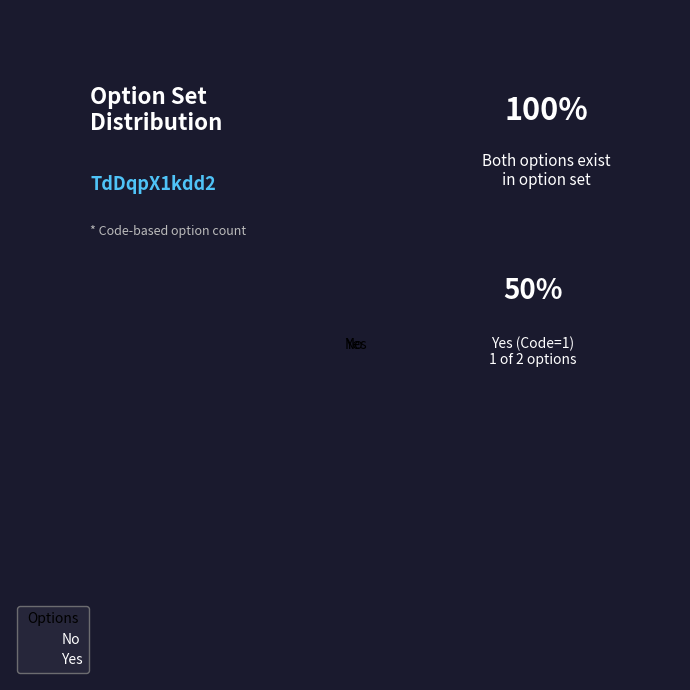

What is the ratio of the value at No to the value at Yes?

1.0